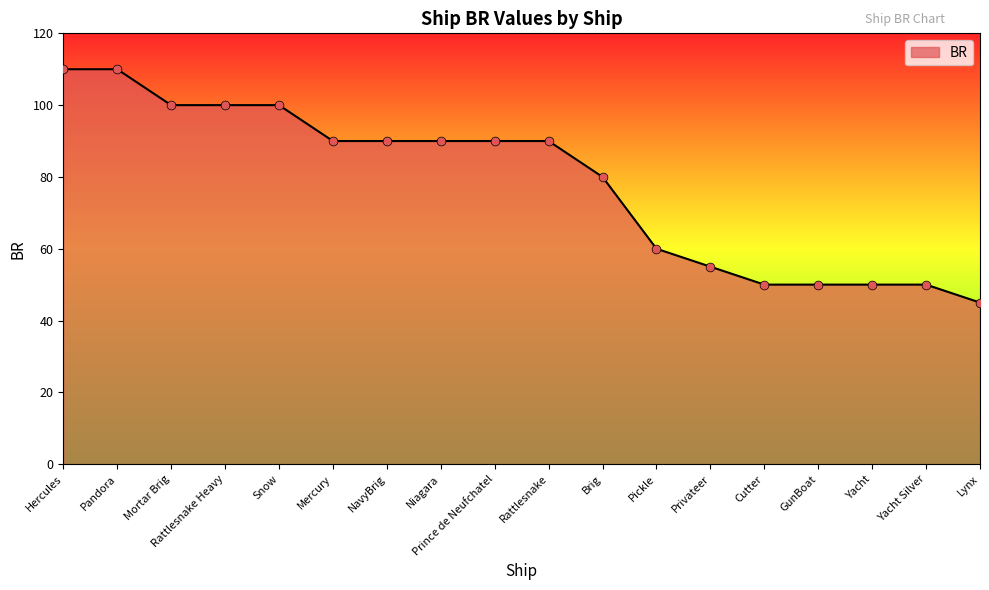

What is the change in value from Prince de Neufchatel to Yacht Silver?

-40